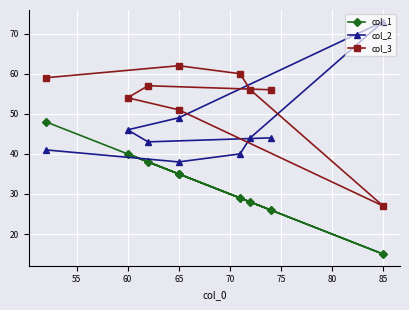

What is the value of the col_2 point at the 2nd from the left?

43